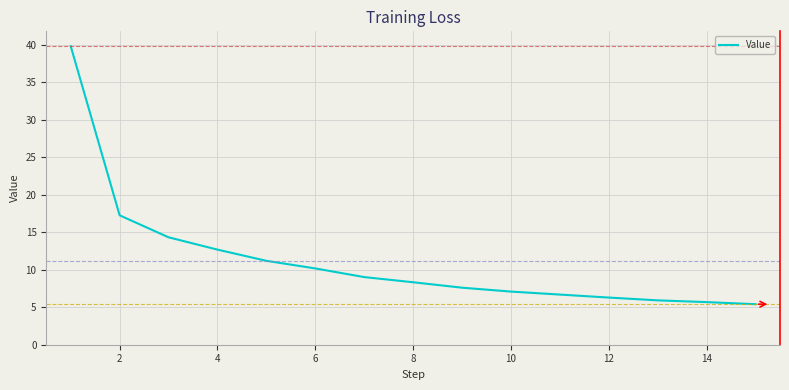

What is the maximum value shown in the chart?

39.8